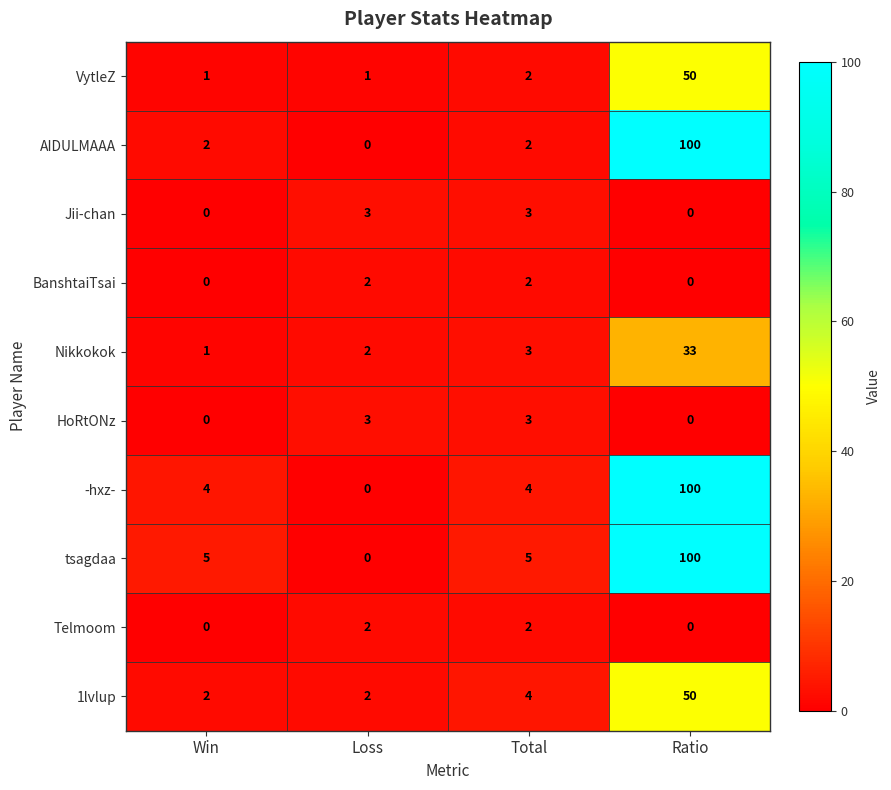

What is the spread (max minus min) of values at Loss?

3